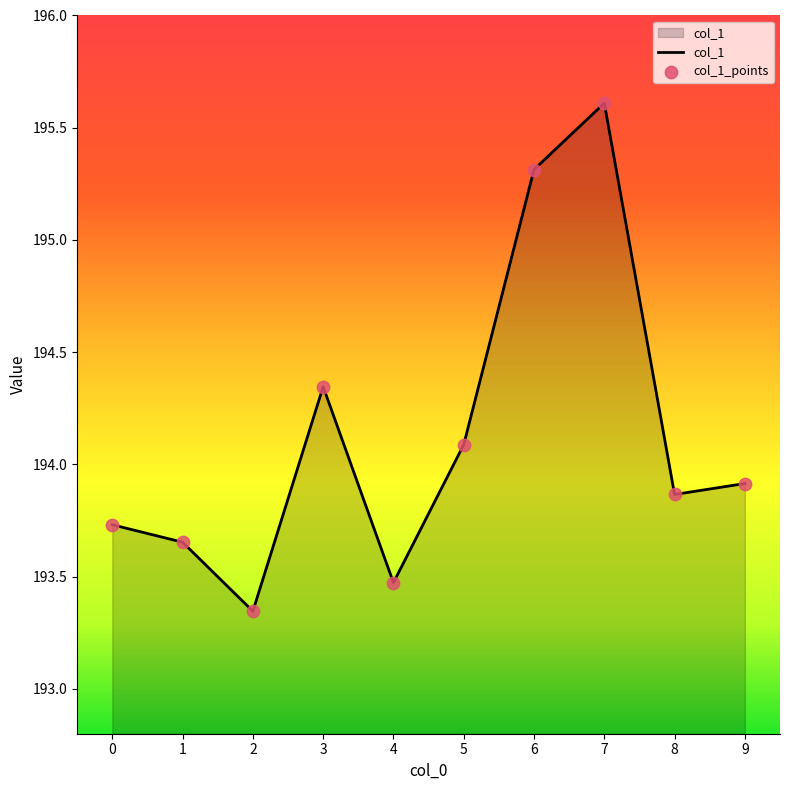

Approximately how many times larger is the value at 5 compared to 0?

1.0